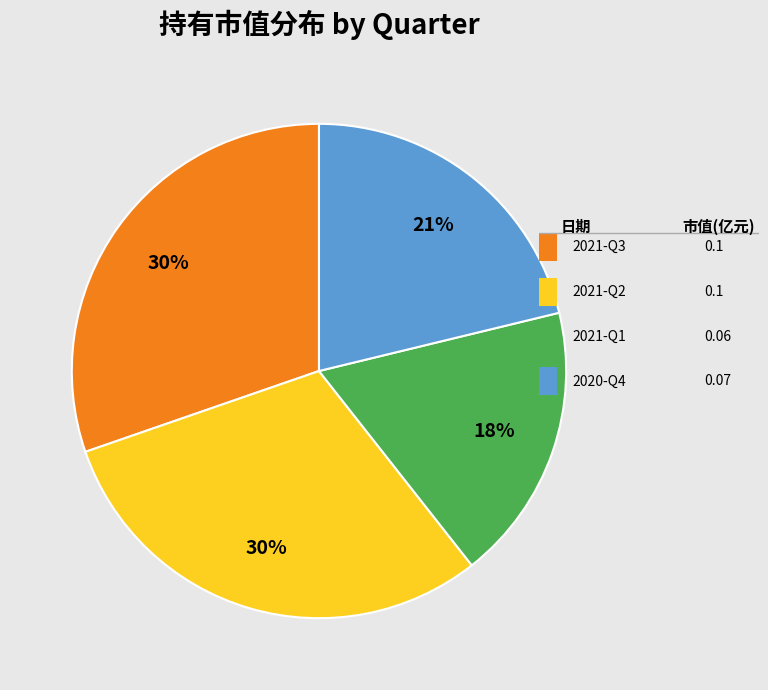

Is there a majority slice in this chart?

No